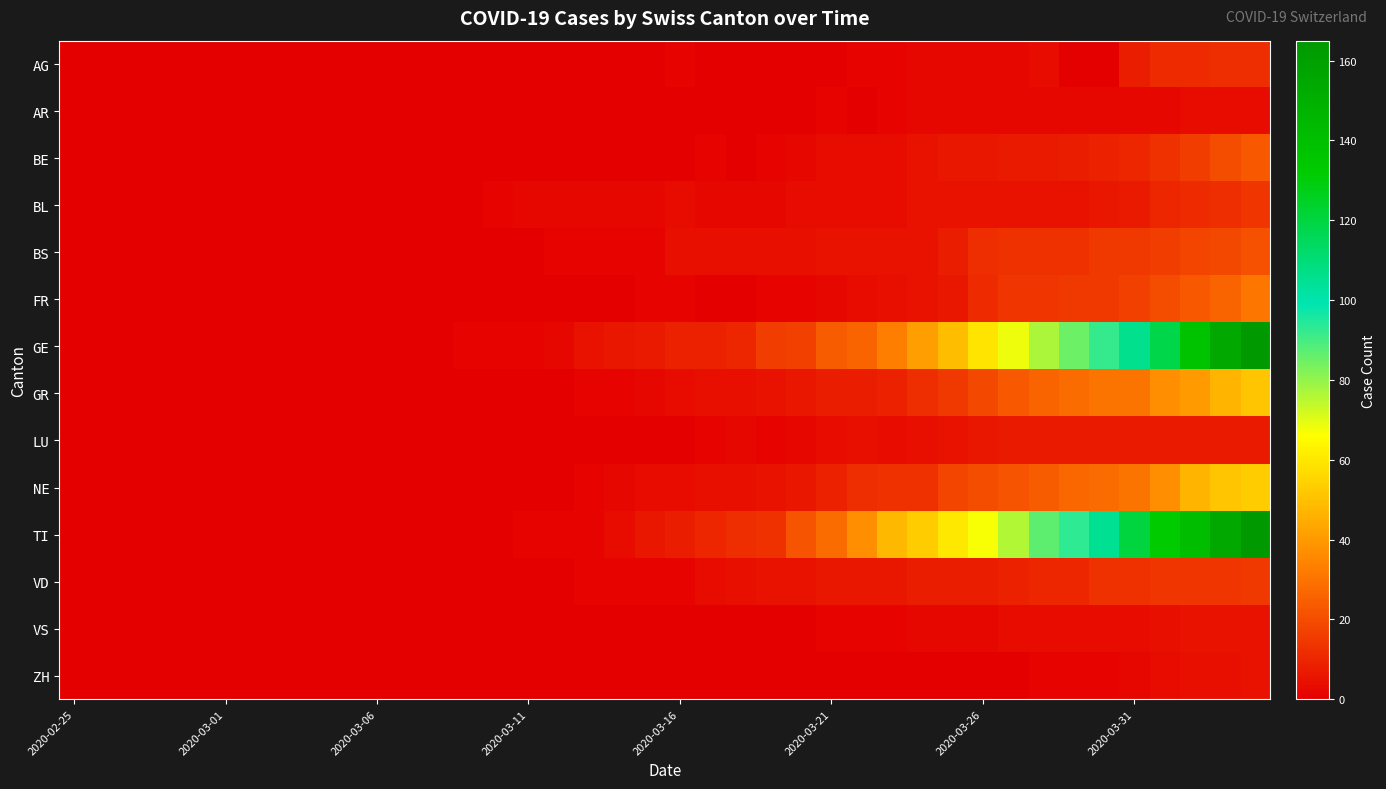

At how many categories does at least one series exceed 117?

5